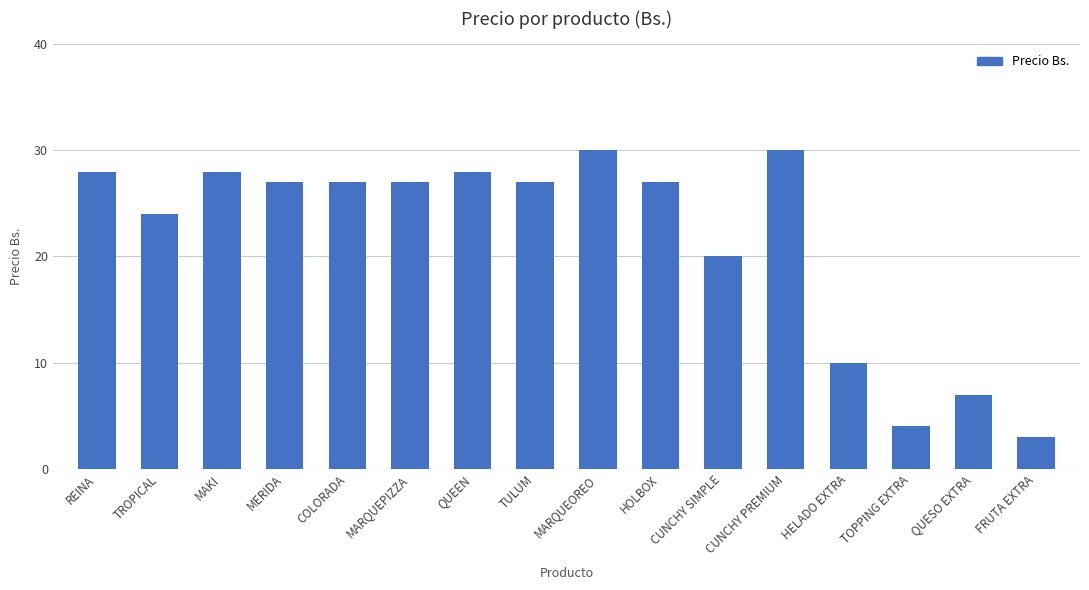

Reading left to right, transcribe all the data shown in this chart.

28	24	28	27	27	27	28	27	30	27	20	30	10	4	7	3